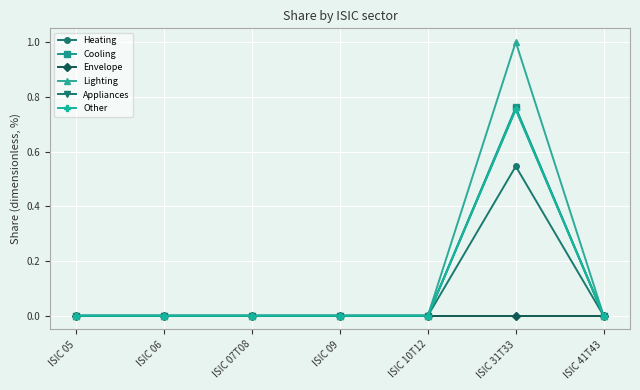

What is the difference between the maximum and minimum values in the Appliances series?

0.8